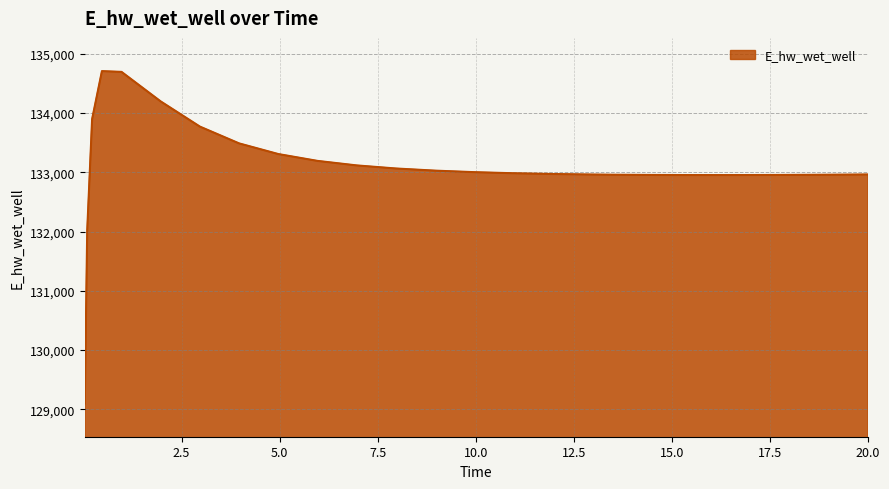

What is the maximum value shown in the chart?

134706.6